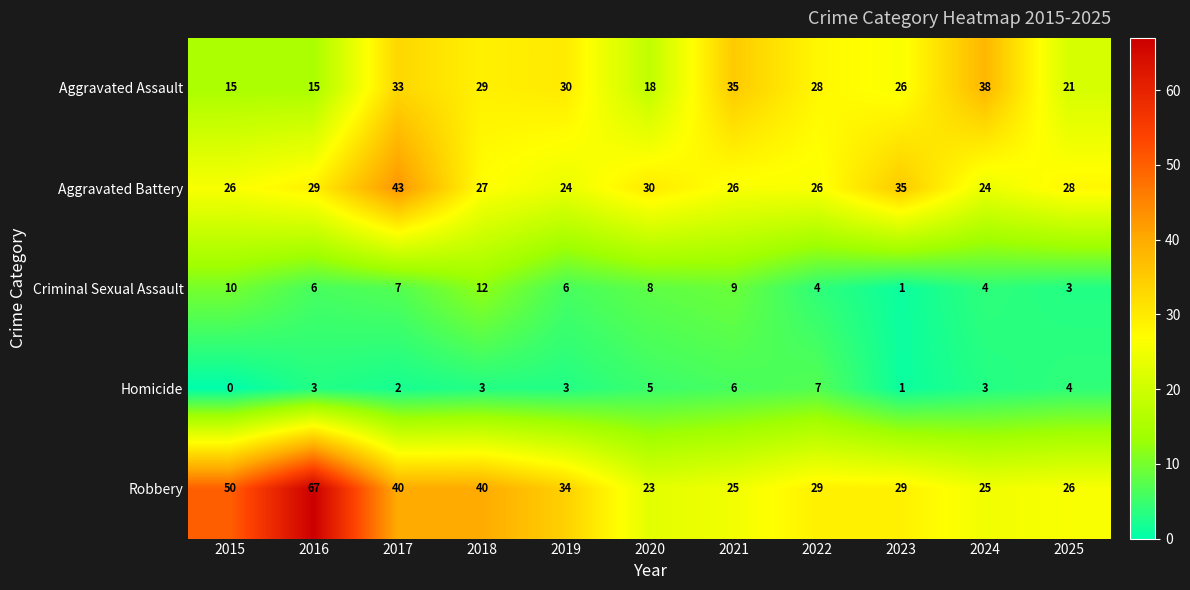

What is the difference between the second highest and second lowest values in the Criminal Sexual Assault series?

7